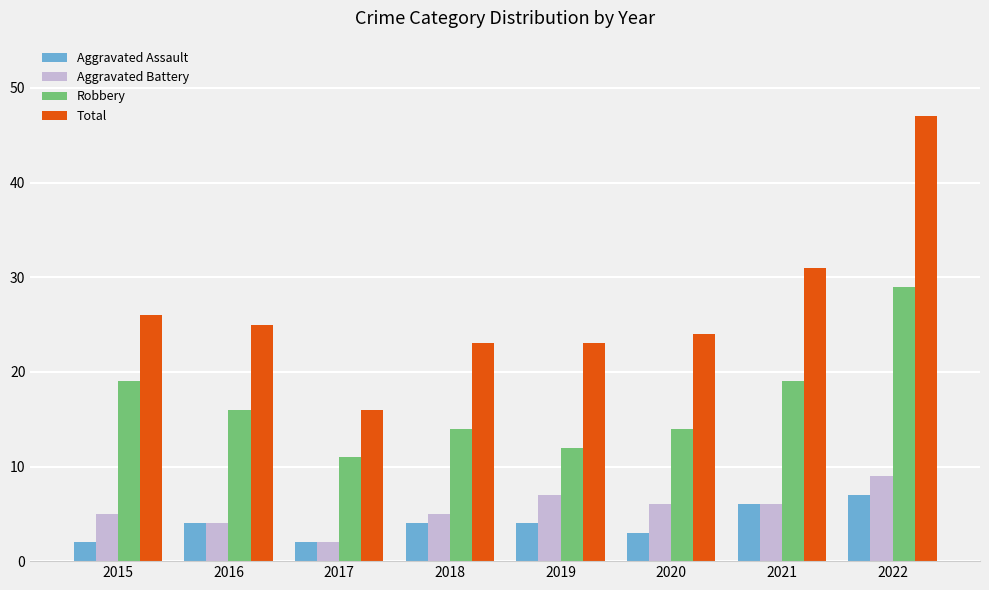

Is it true that Aggravated Assault equals 2 at 2018?

False